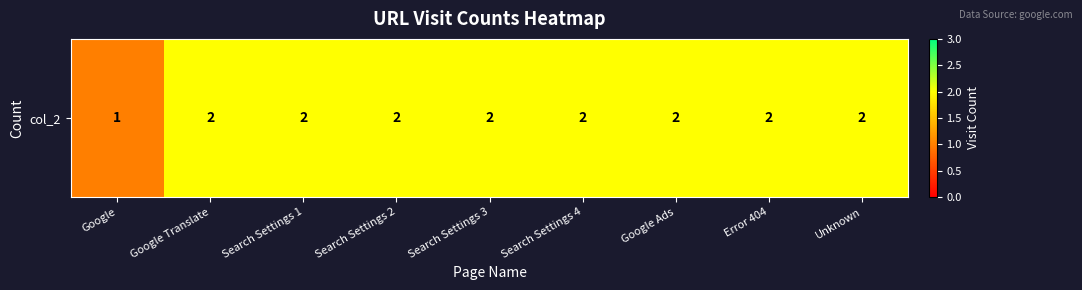

Count the values in the range 2 to 3.

8